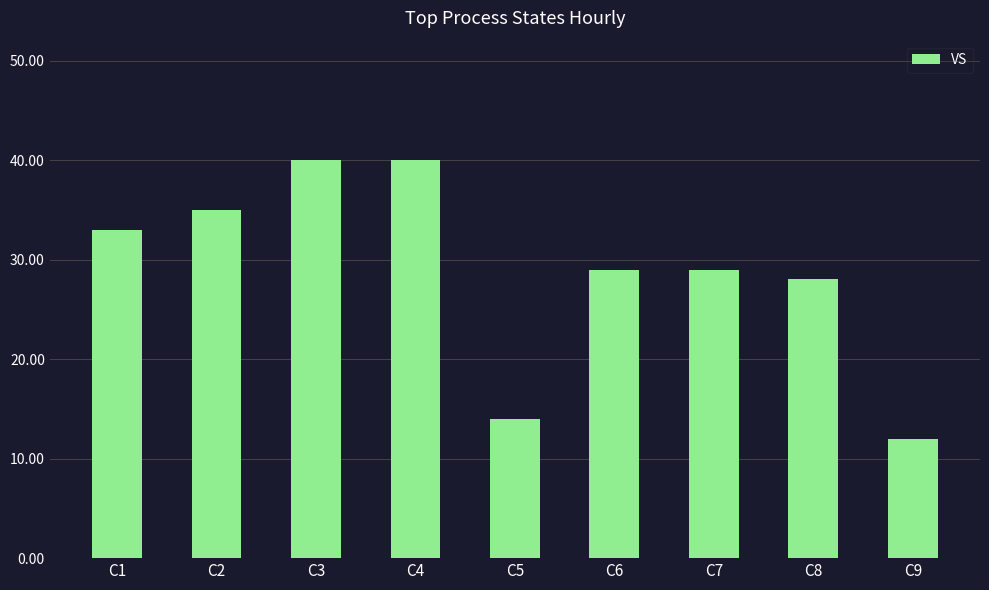

What is the value of the 4th bar from the left?

40